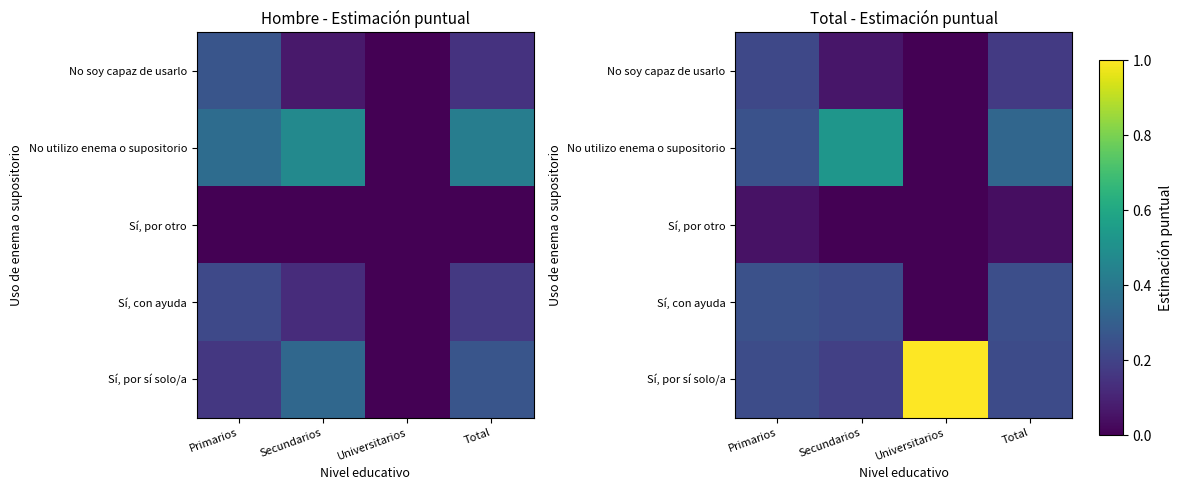

Between Universitarios and Total, which series saw the biggest shift?

Sí, por sí solo/a